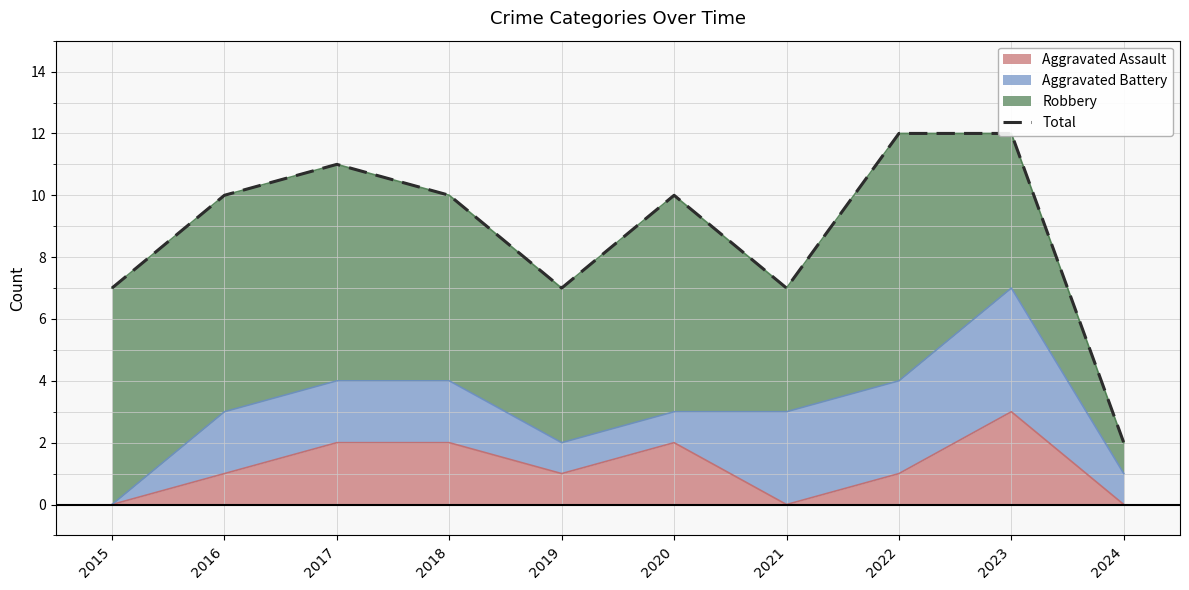

How many interior local peaks (higher than both neighbors) does the data have?

2